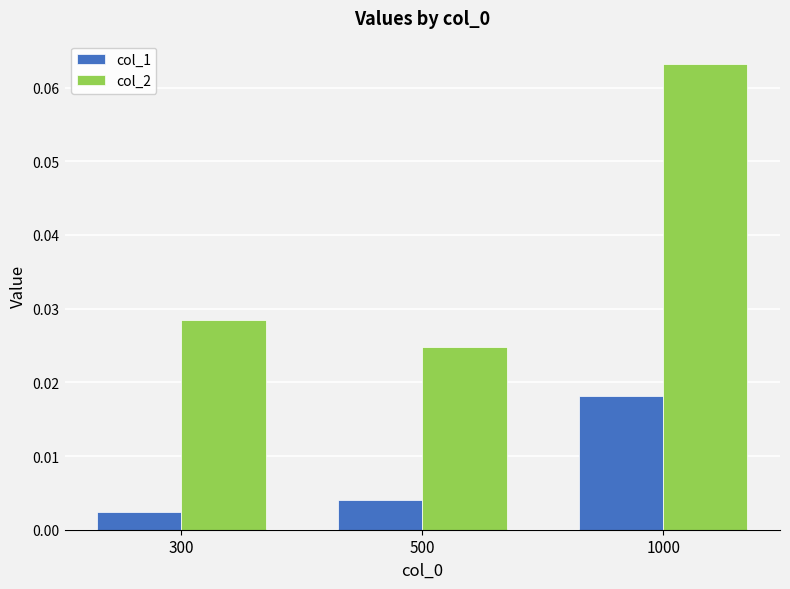

List the series in order of their overall mean, highest first.

col_2, col_1